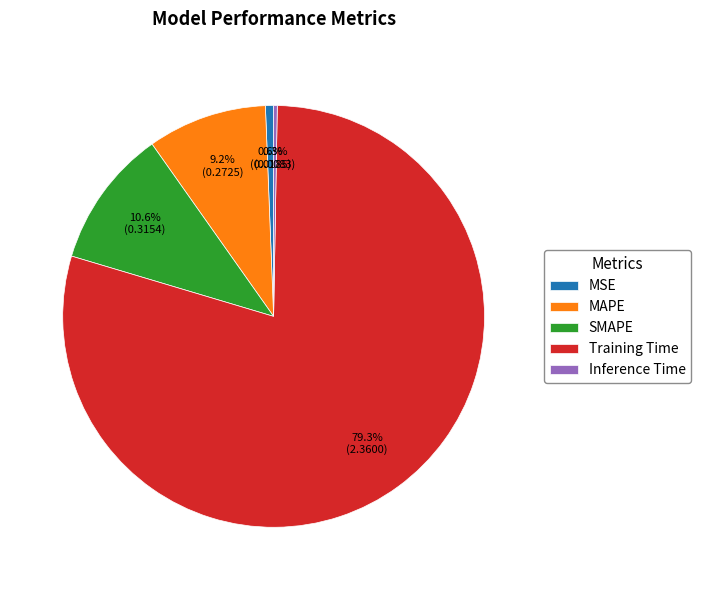

What percentage is NOT represented by Training Time?

20.7%